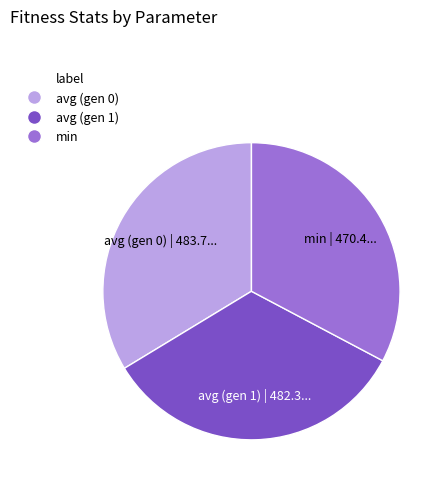

What is the ratio of the value at min to the value at avg (gen 0)?

1.0